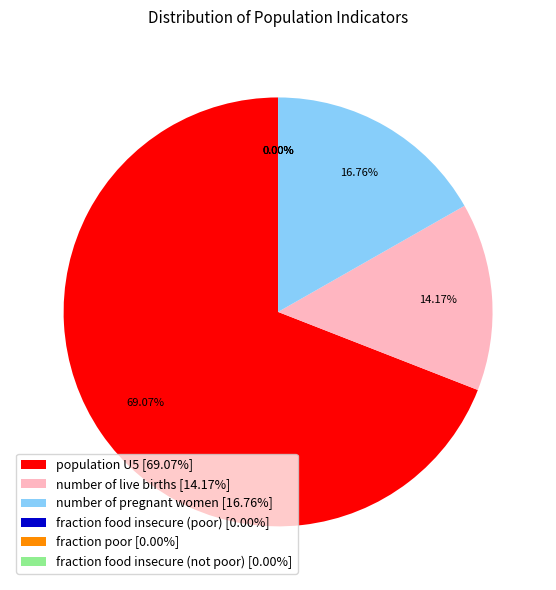

Does population U5 account for over 50% of the chart?

Yes